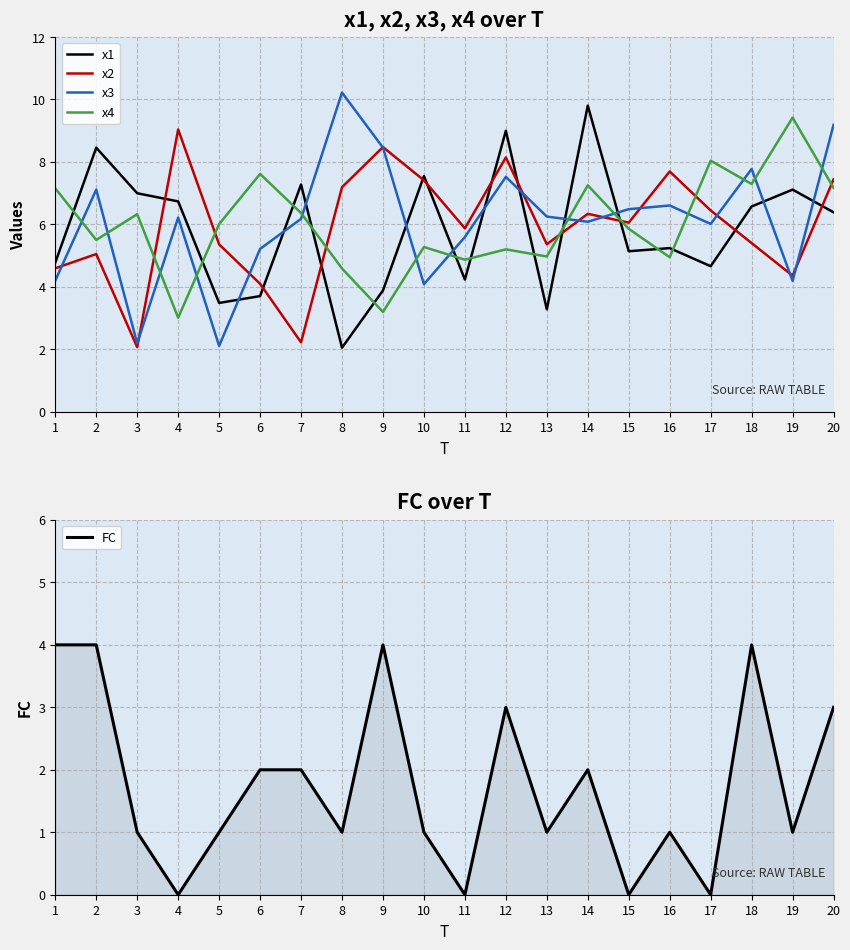

Which series has the widest spread of values?

x3